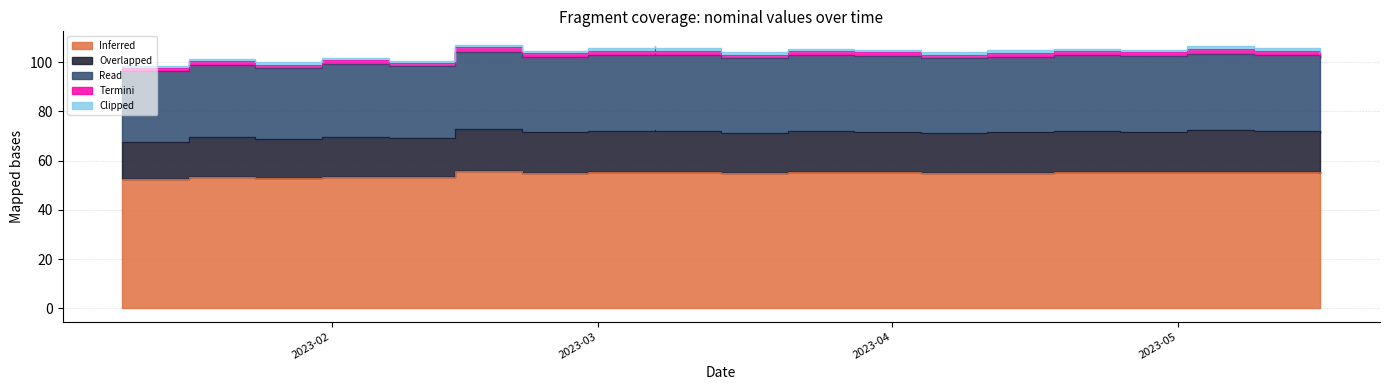

True or false: Termini and Read cross at least once.

False